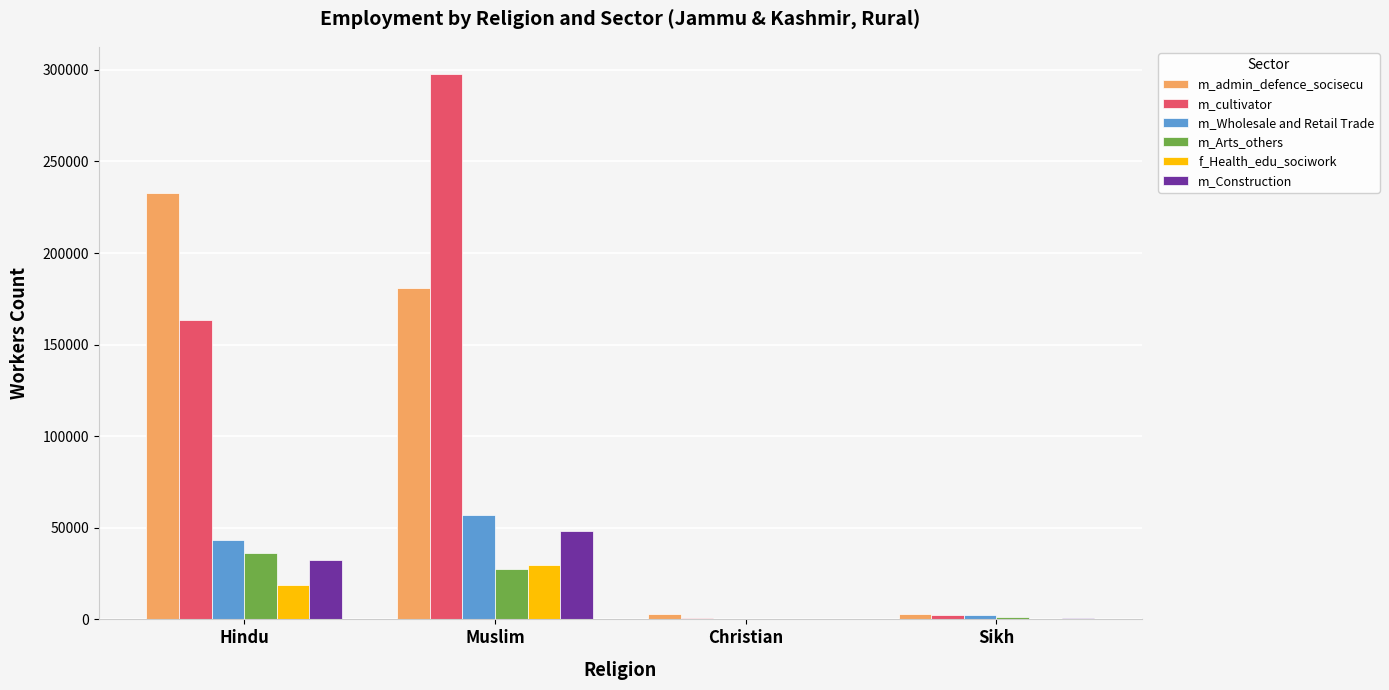

What is the difference between the m_Construction values at Sikh and Muslim?

47241